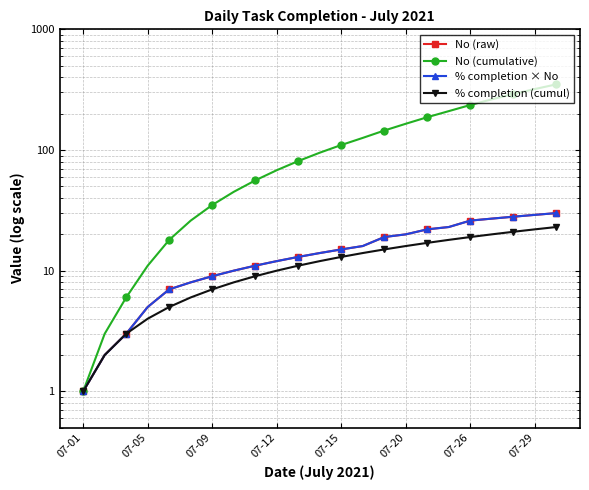

What position from the left is 22?

23